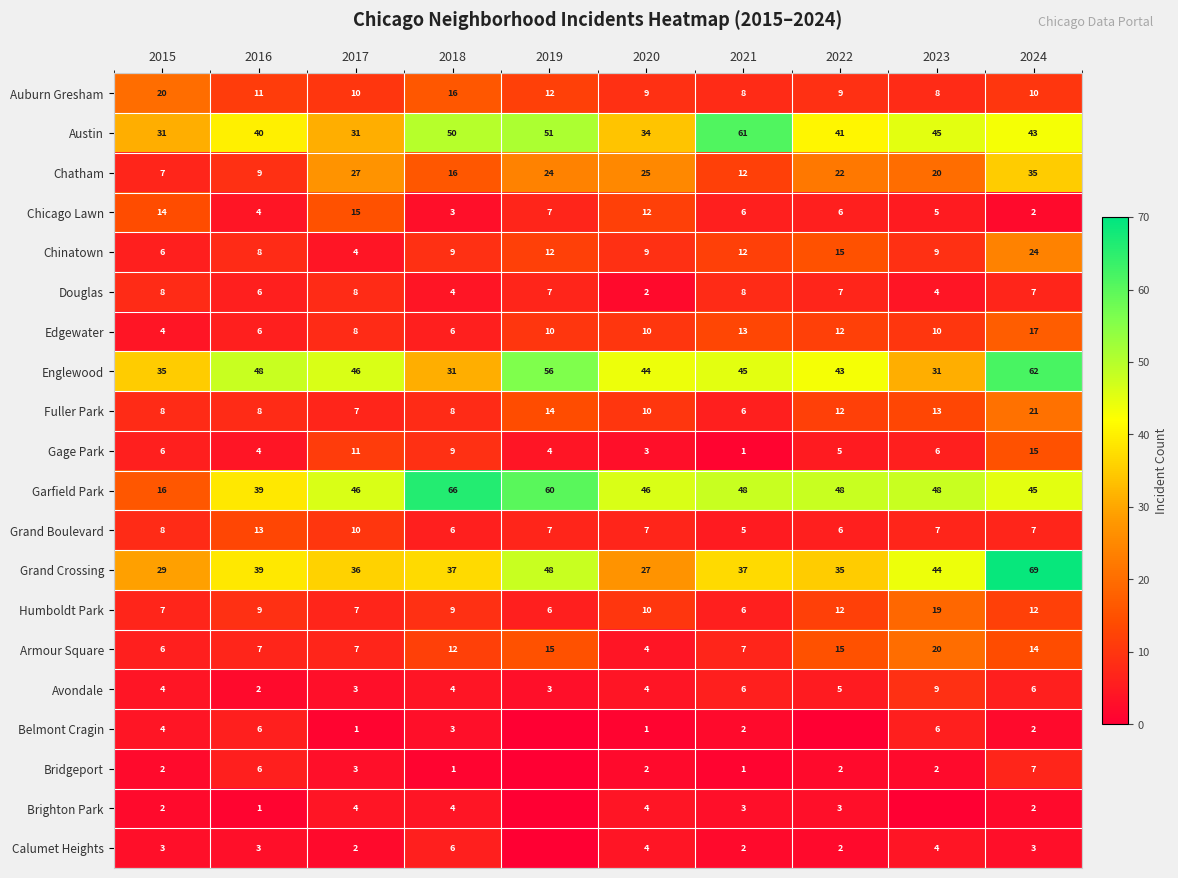

What is the difference between the highest and lowest values at 2015?

33